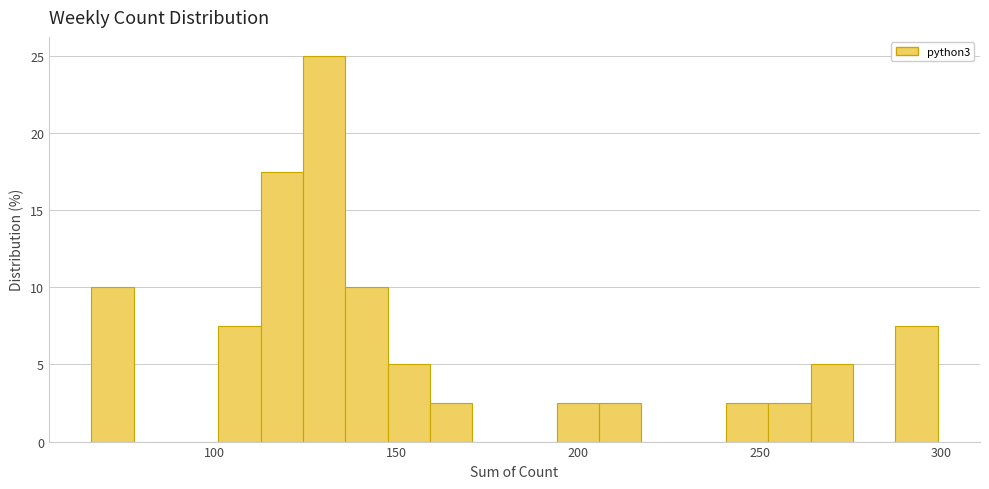

Read against the x-axis, roughly where is the centre of the tallest bar?

130